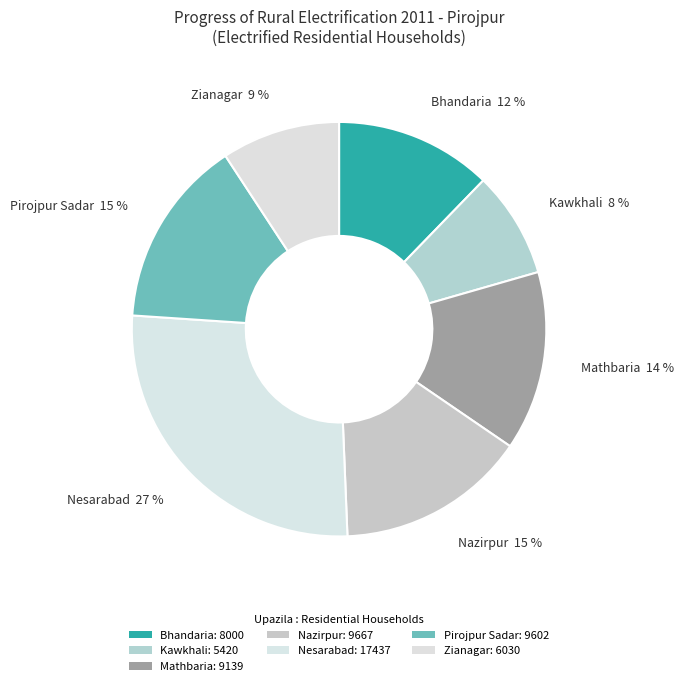

Is there any slice that represents more than half of the pie?

No